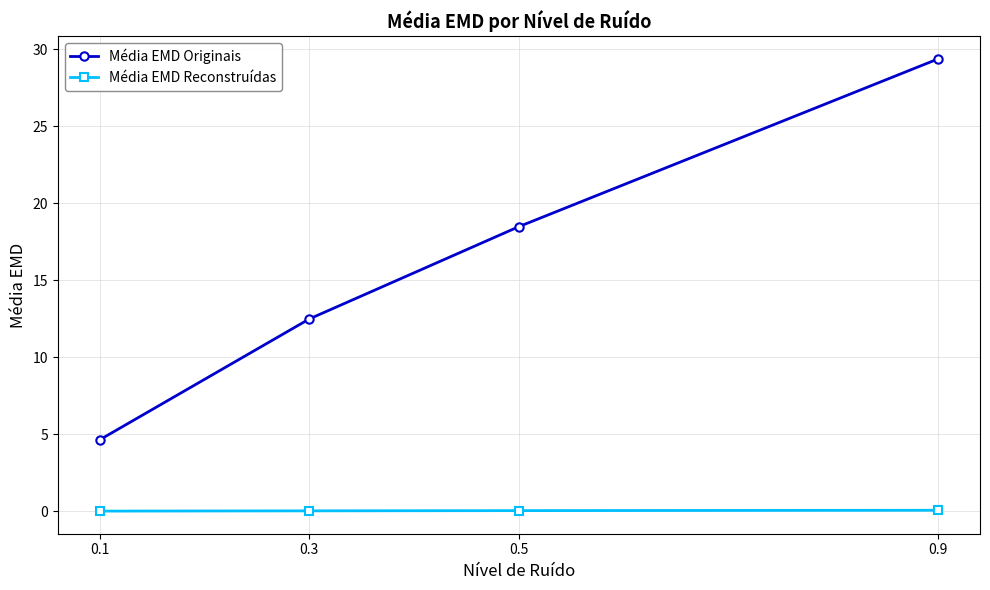

True or false: Média EMD Reconstruídas has more than 1 interior local peaks.

False